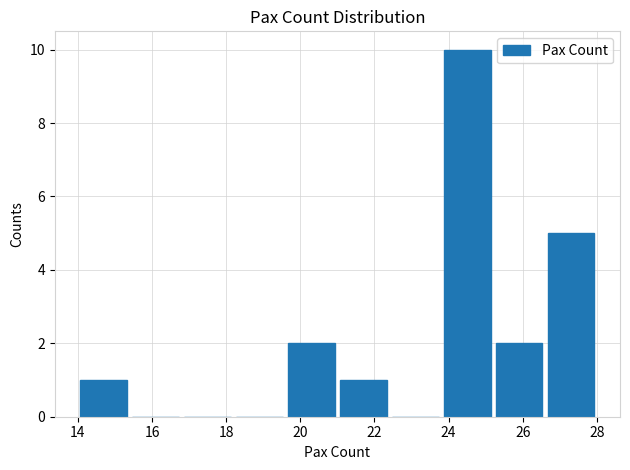

Reading left to right, transcribe this chart: for each bar, give the range it covers on the x-axis and its height. The values are not printed on the chart, so give them approximately, as read against the axis.

14.0 to 15.4: 1
15.4 to 16.8: 0
16.8 to 18.2: 0
18.2 to 19.6: 0
19.6 to 21.0: 2
21.0 to 22.4: 1
22.4 to 23.8: 0
23.8 to 25.2: 10
25.2 to 26.6: 2
26.6 to 28.0: 5